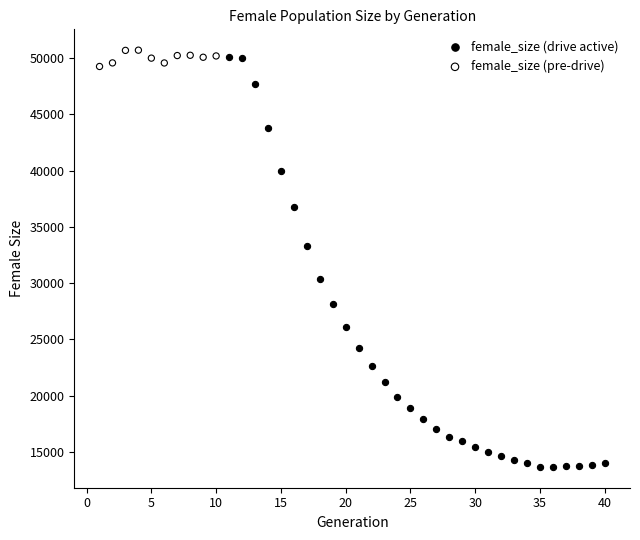

Which series reaches the minimum Y coordinate?

female_size (drive active)